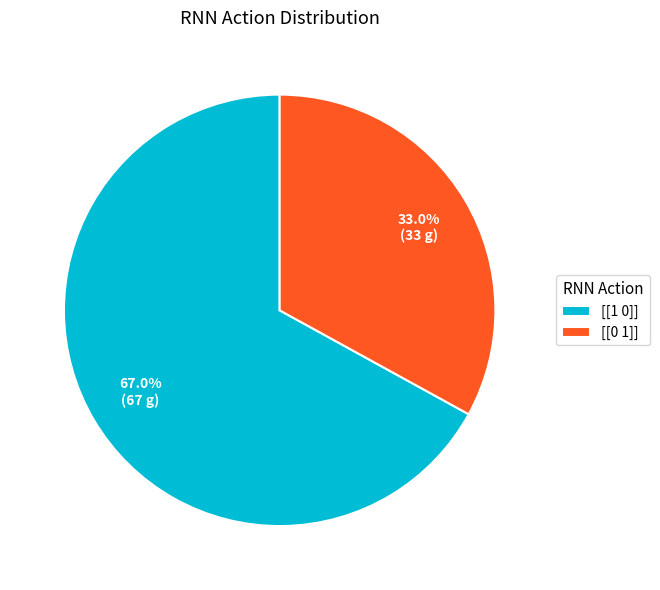

How many slices are in this pie chart?

2